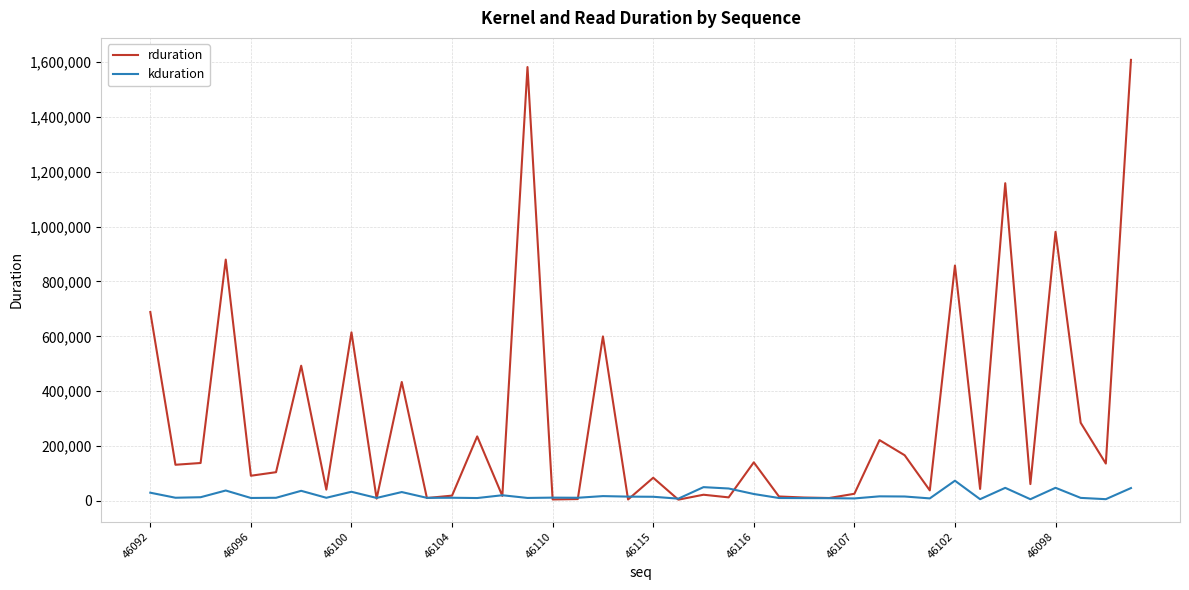

Which series has the largest total across all categories?

rduration